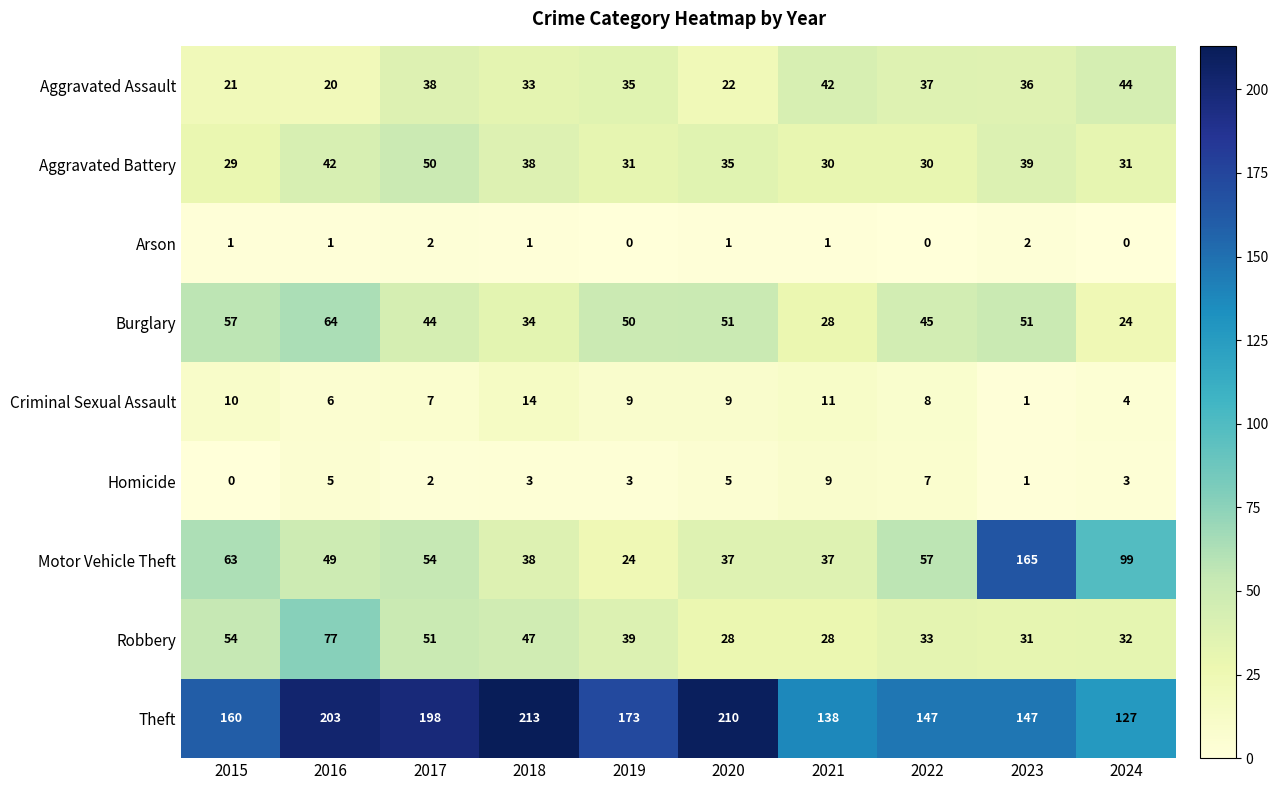

What is the difference between the Robbery values at 2015 and 2019?

15